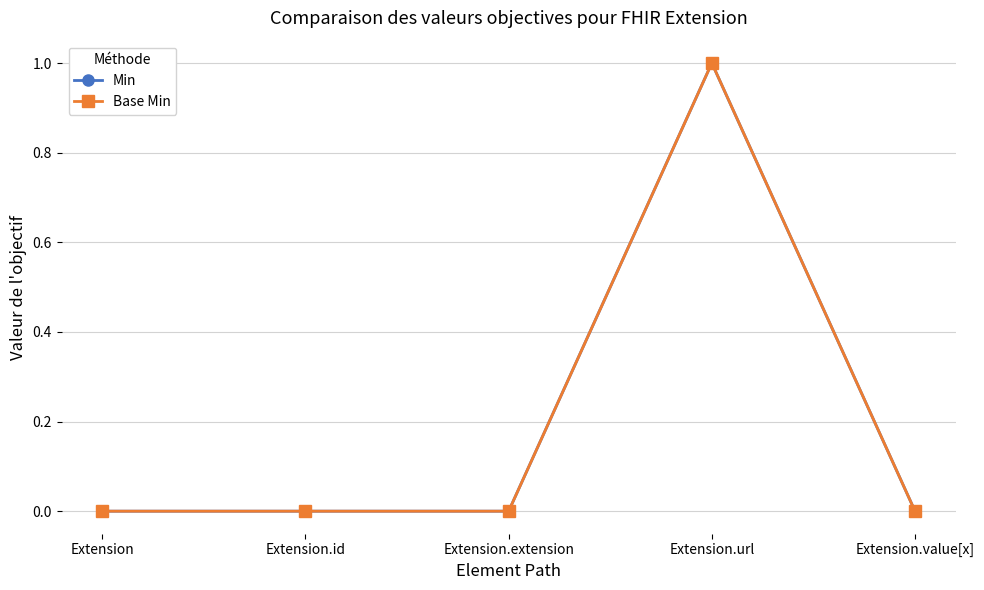

List the labels in order of Base Min value, largest first.

Extension.url, Extension, Extension.id, Extension.extension, Extension.value[x]